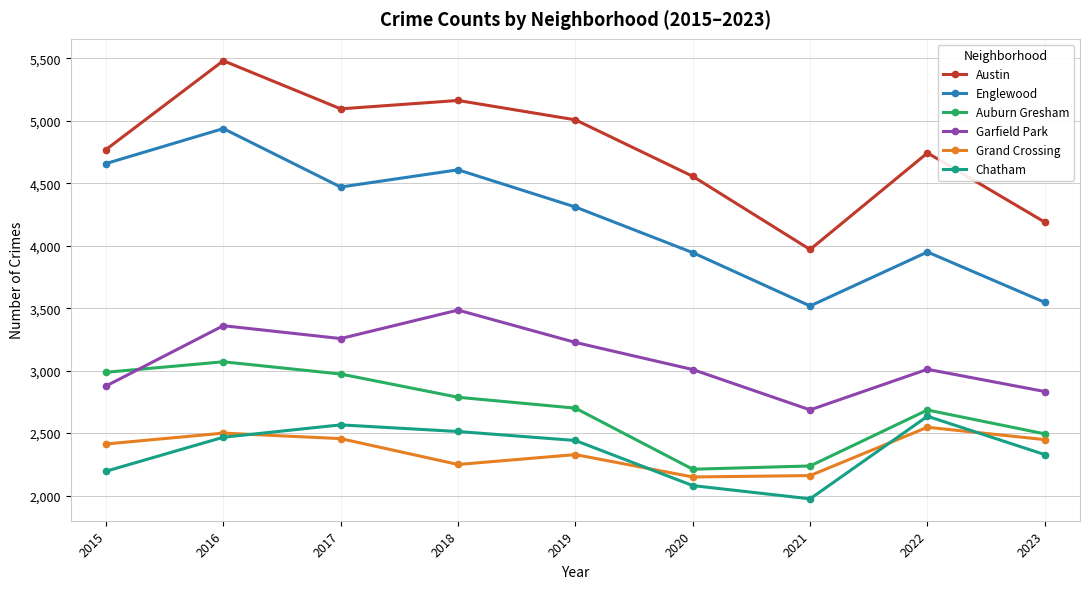

Which series has the widest spread of values?

Austin